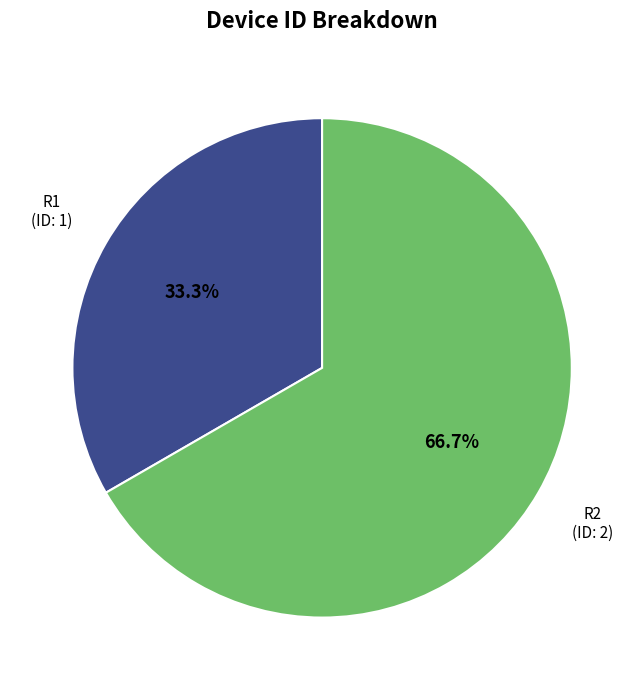

Is it true that R1 is 24% of the pie?

False